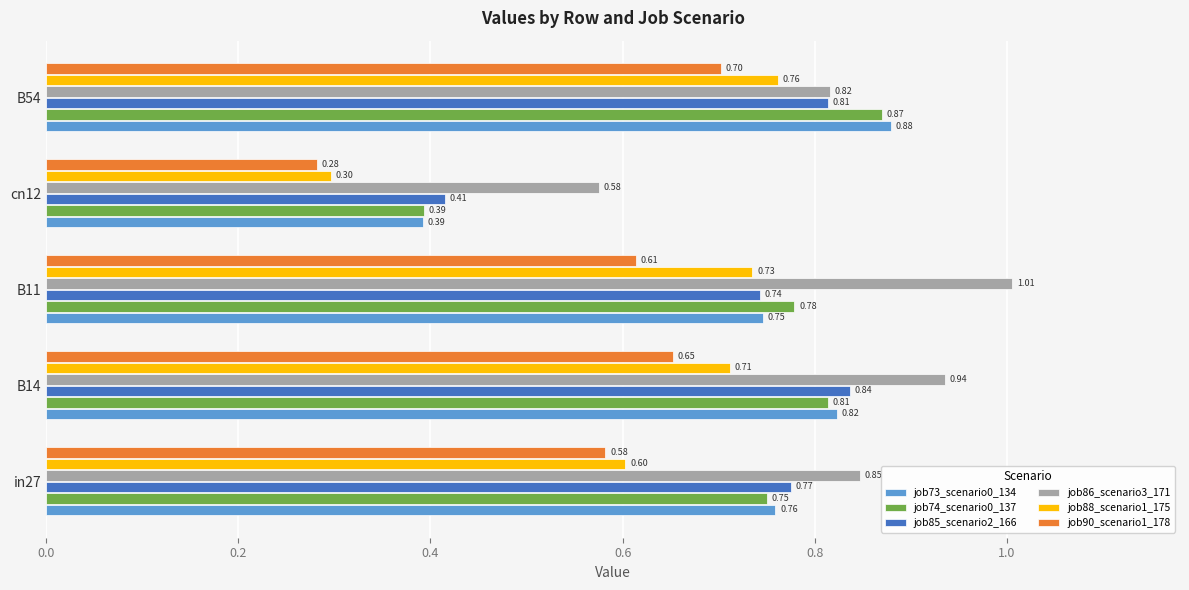

What is the sum of the job88_scenario1_175 values at cn12 and B54?

1.1